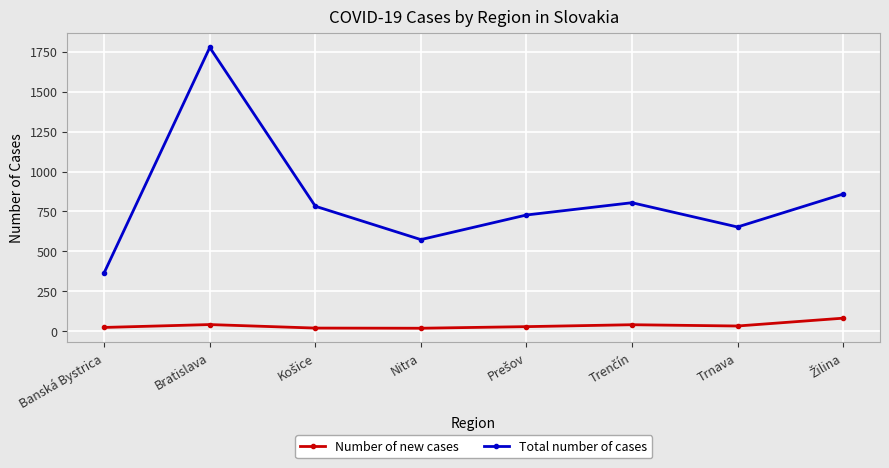

True or false: Total number of cases and Number of new cases intersect in this chart.

False